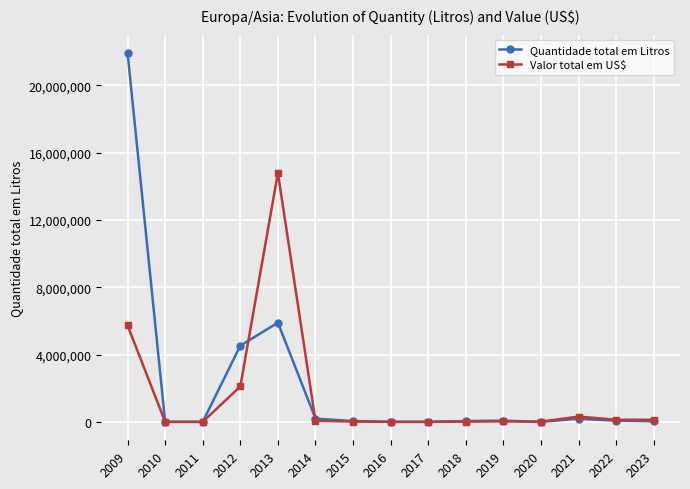

Is it true that Quantidade total em Litros equals 190656 at 2014?

True